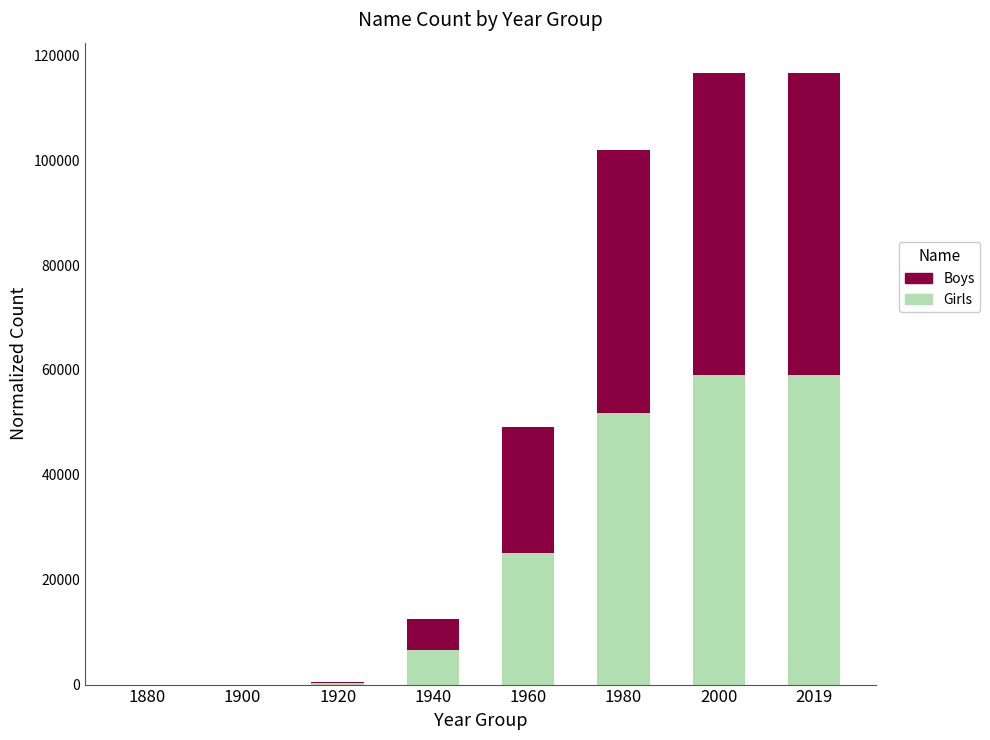

Count the number of data series in this chart.

2